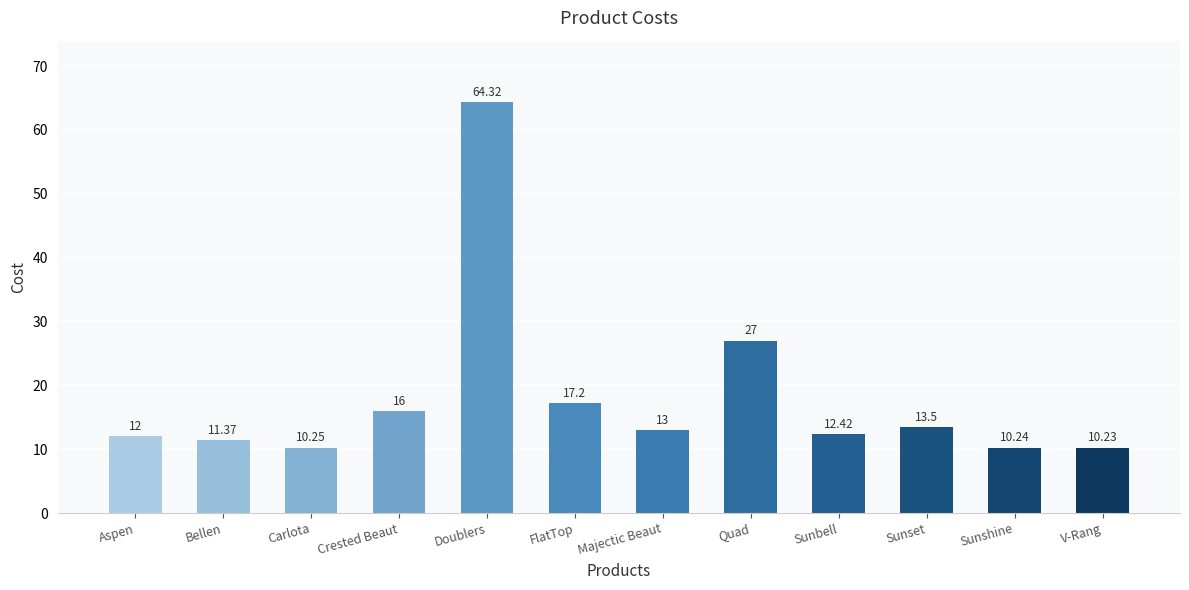

What is the sum of all values?

217.5